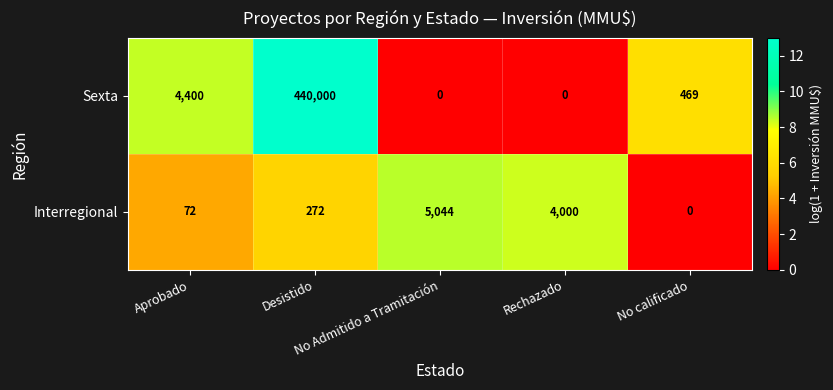

What is the highest value of the Sexta series?

440000